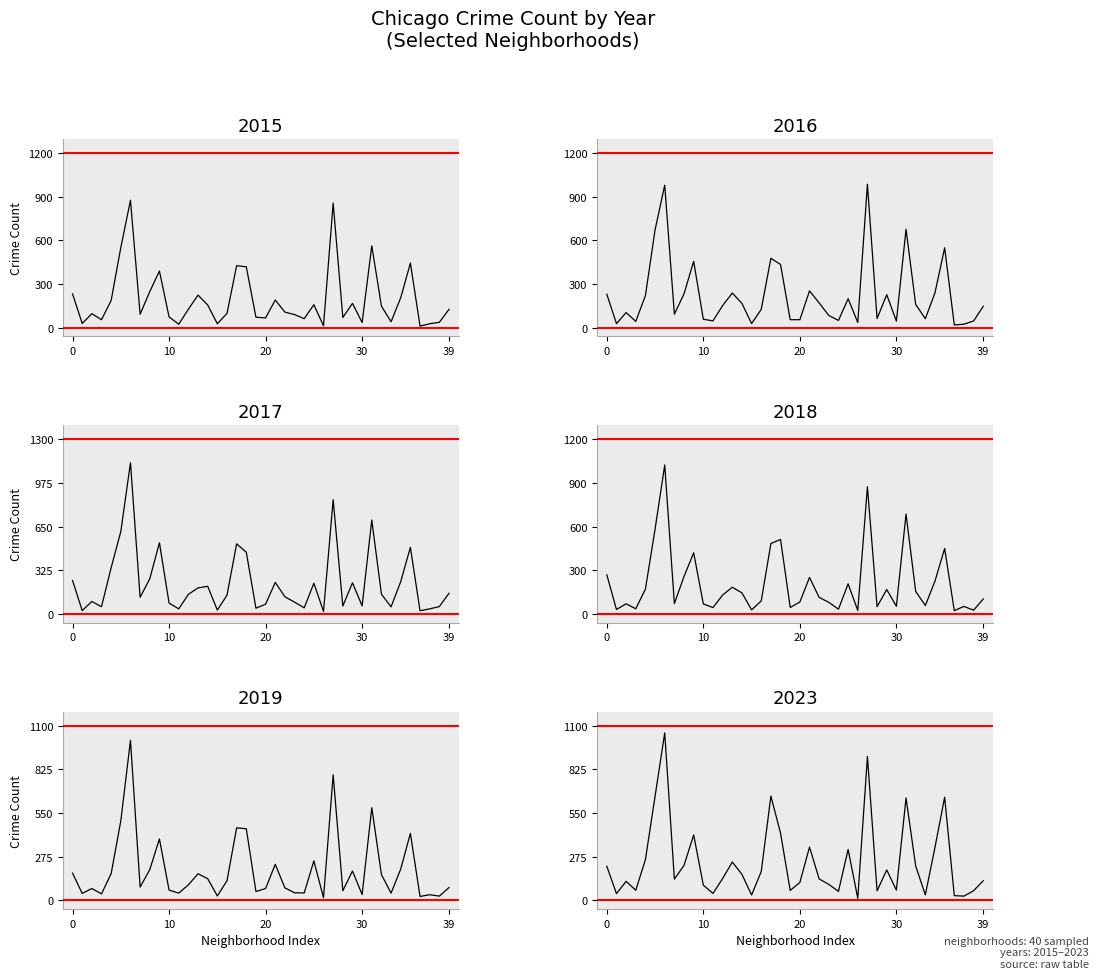

What is the greatest value displayed?

1125